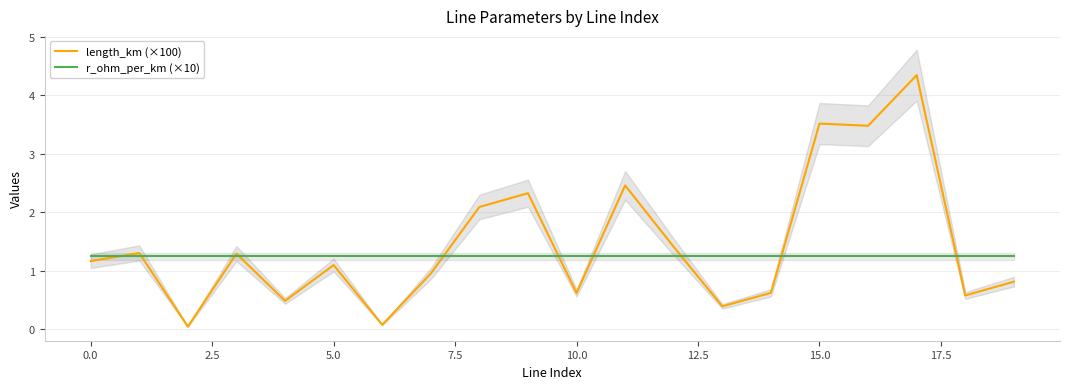

What is the highest value of the length_km (×100) series?

4.3